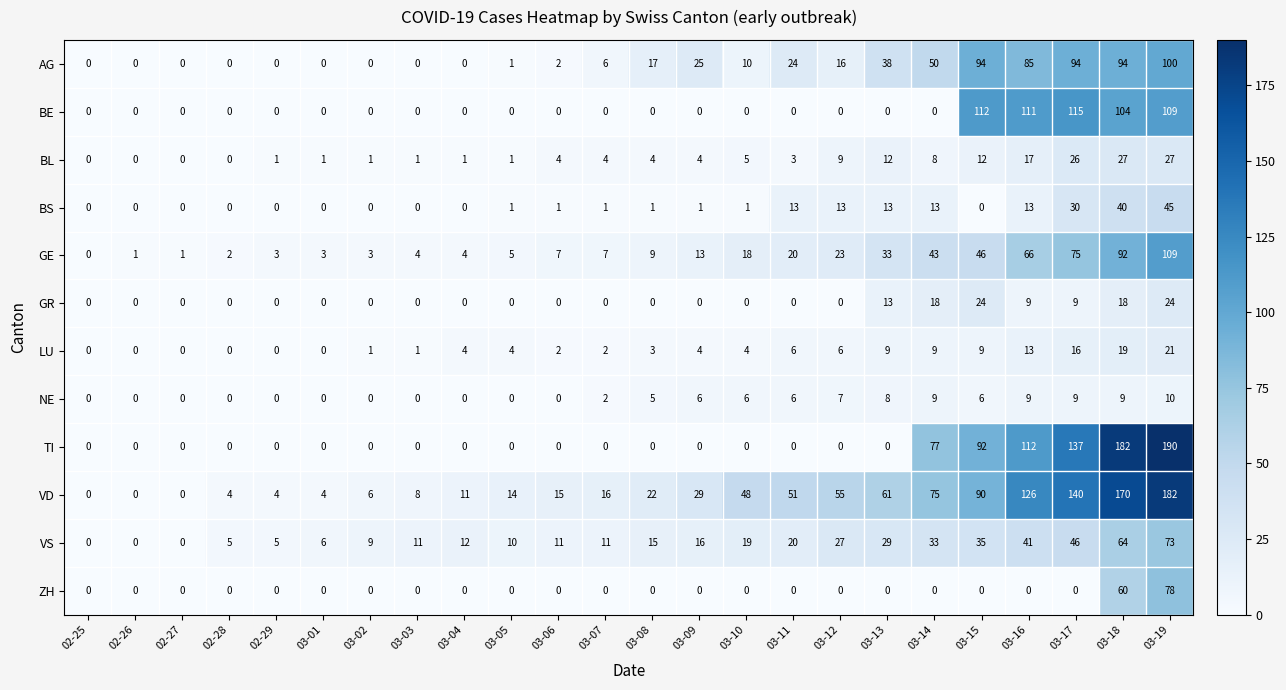

Which series has the widest spread of values?

TI